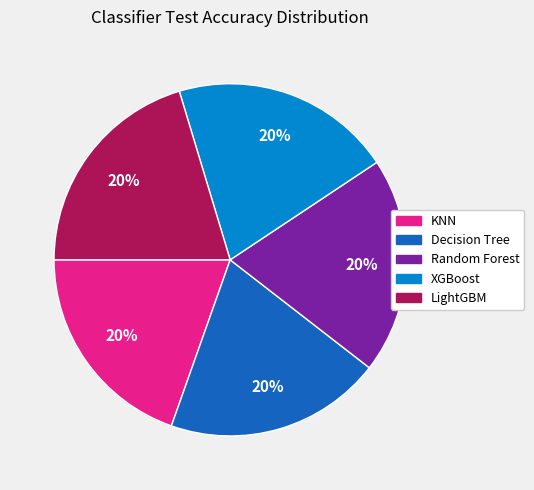

True or false: XGBoost accounts for 20% of the total.

True